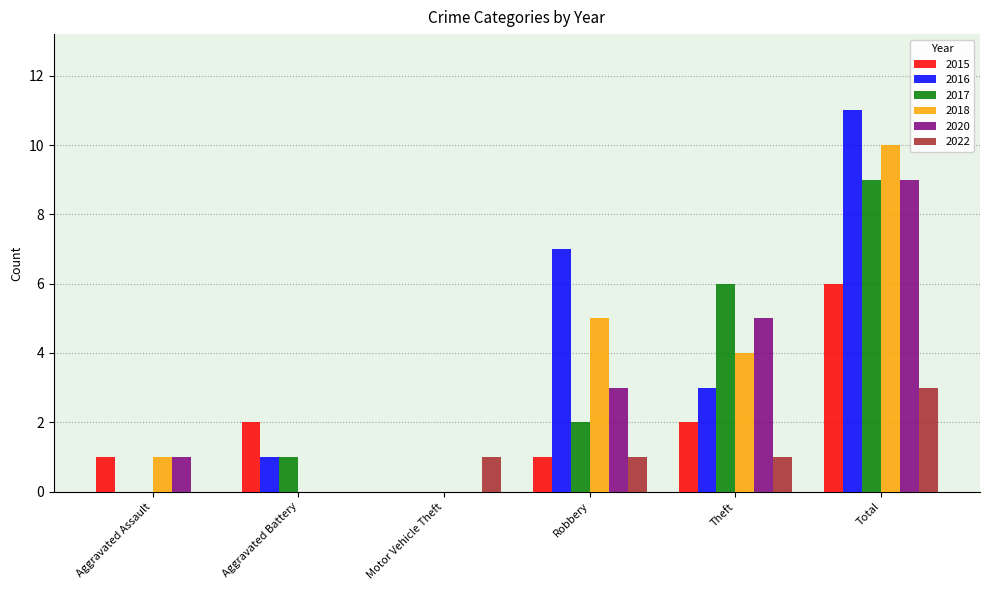

Which category has the highest value across all series?

Total